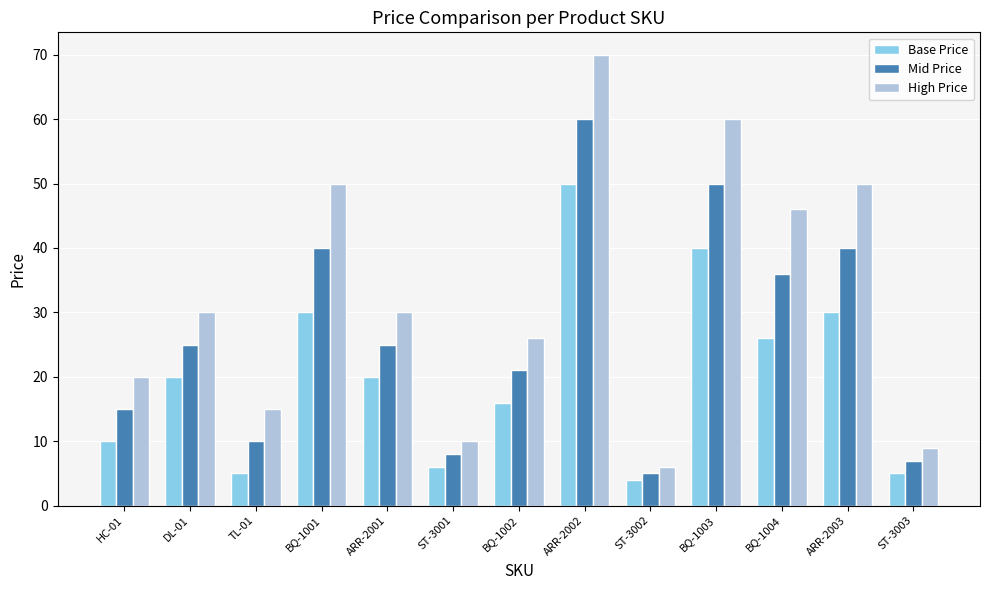

What is the label of the 8th bar from the left?

ARR-2002